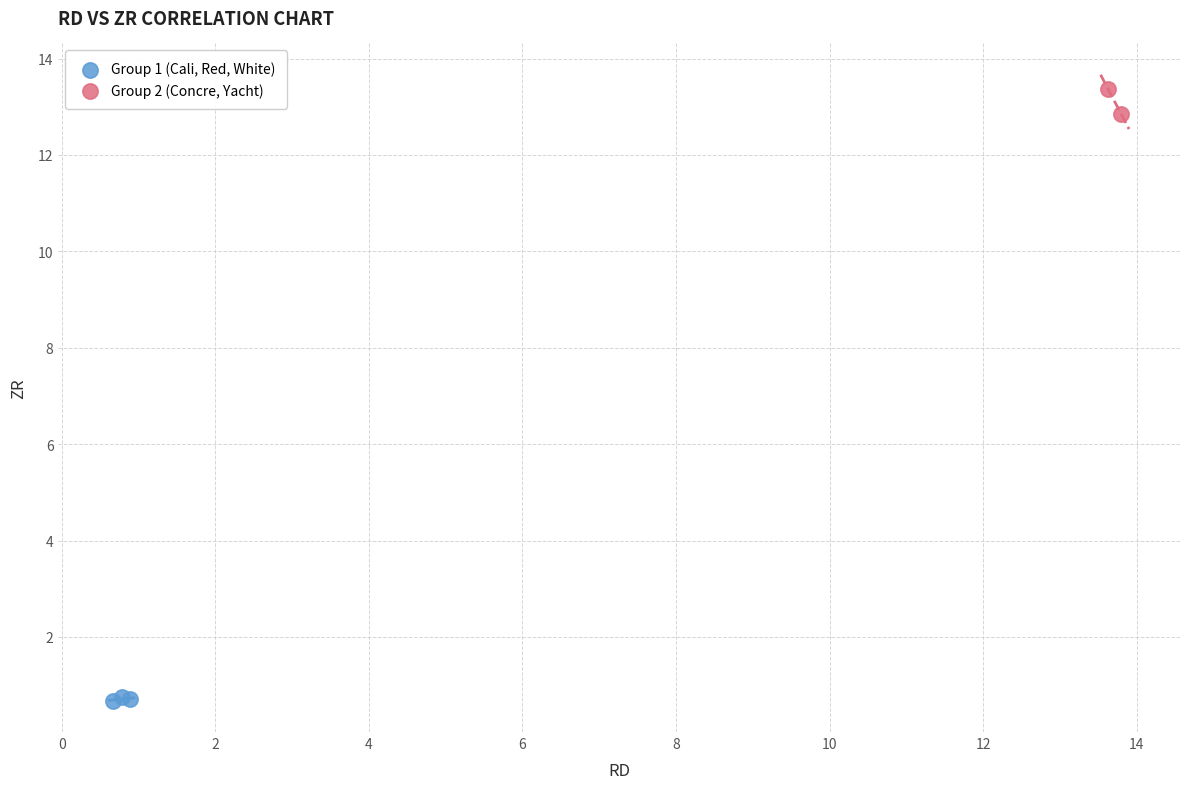

What are all the series names shown in the legend?

Group 1 (Cali, Red, White), Group 2 (Concre, Yacht)